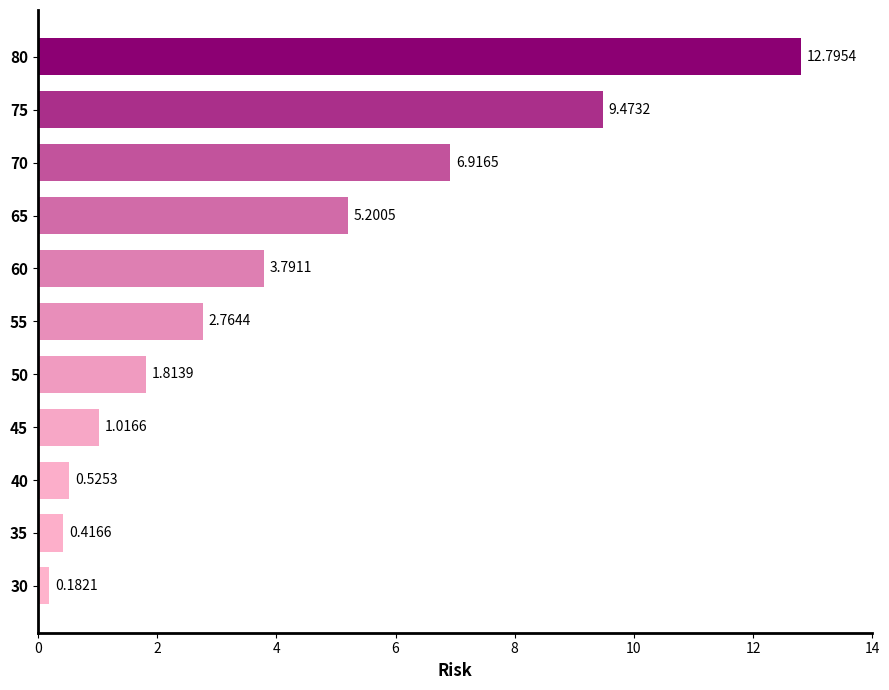

Does the chart contain stacked bars?

No